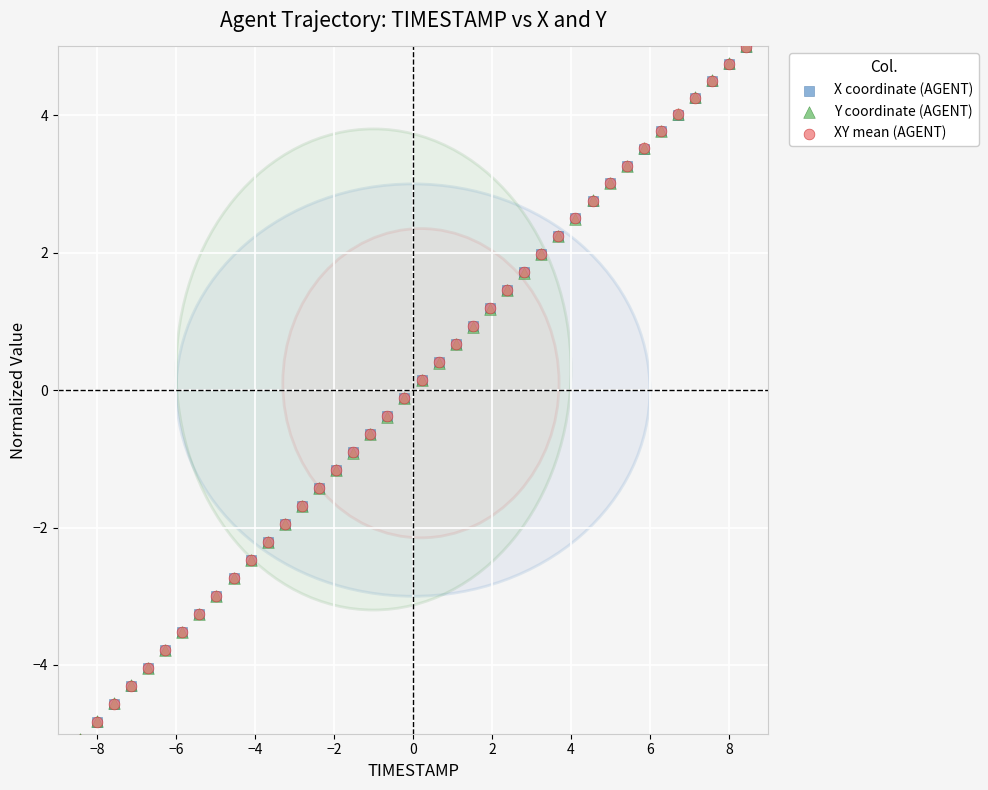

What are all the series names shown in the legend?

X coordinate (AGENT), Y coordinate (AGENT), XY mean (AGENT)